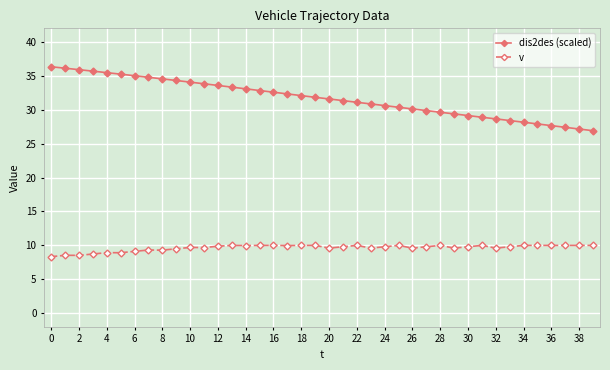

What is the maximum value for v?

10.0